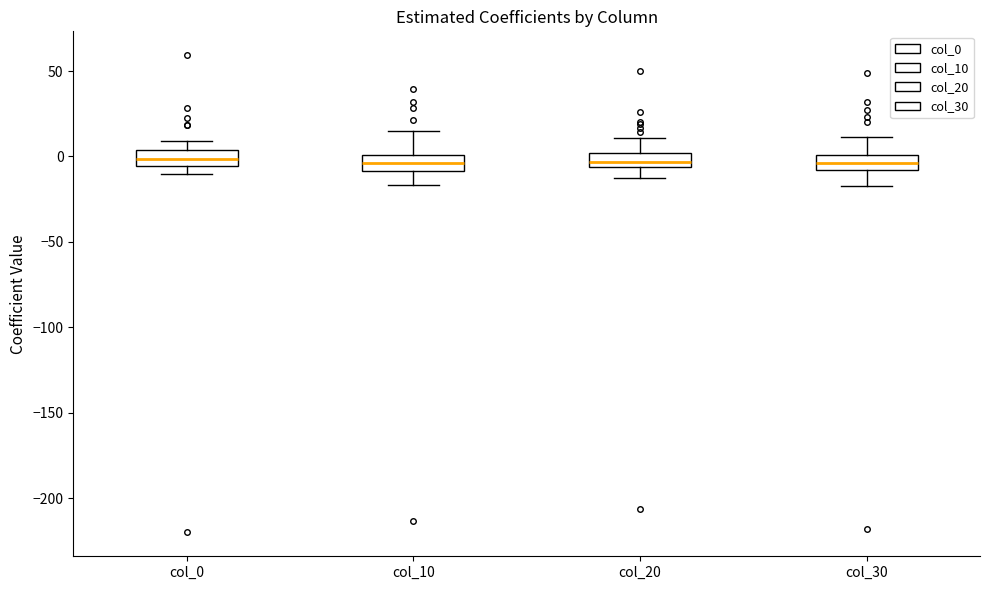

Where is the upper edge of the box for col_0 on the y-axis? The values are not printed on the chart, so give them approximately, as read against the axis.

5